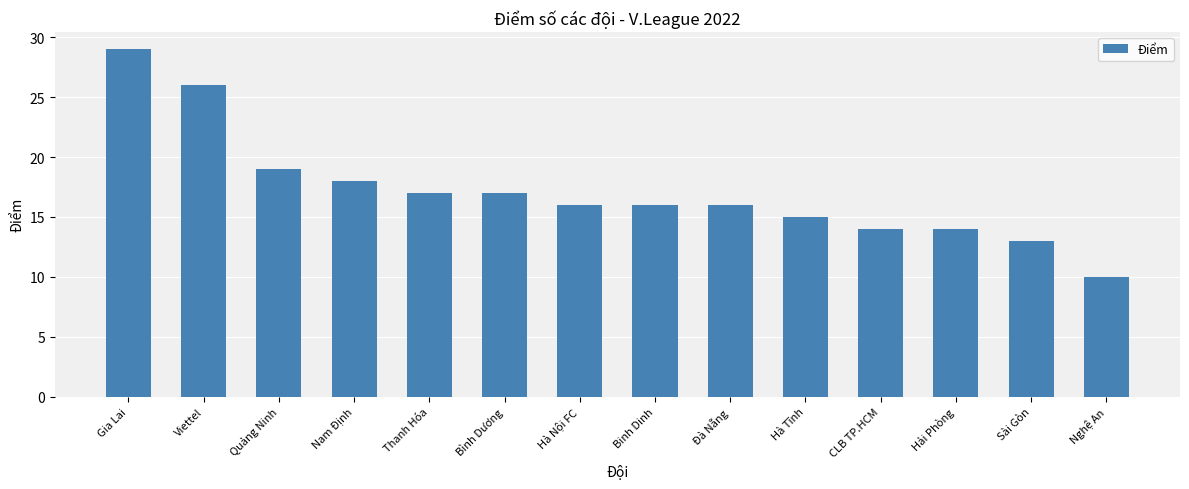

What is the label of the 1st bar from the left?

Gia Lai